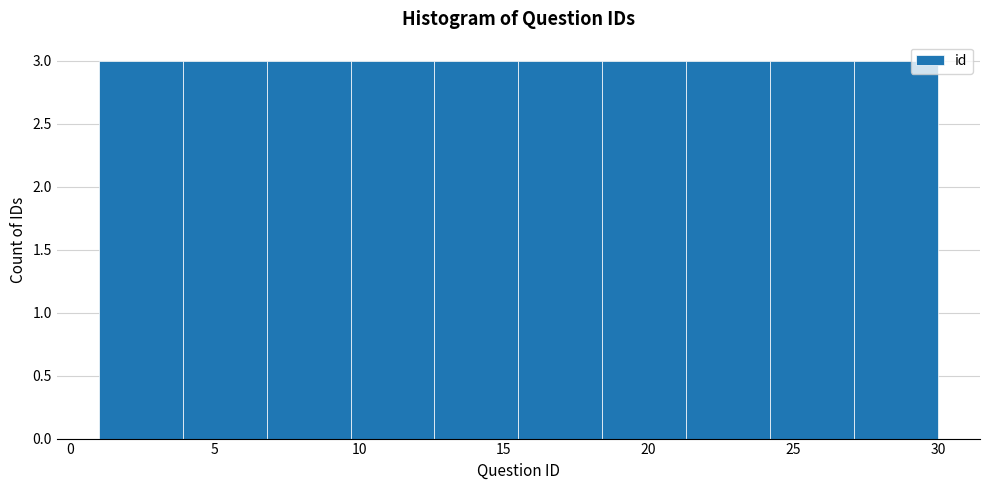

What is the height of the bar covering 3.9 to 6.8 on the x-axis? Neither the bar edges nor the heights are printed on the chart, so give them approximately, as read against the axes.

3